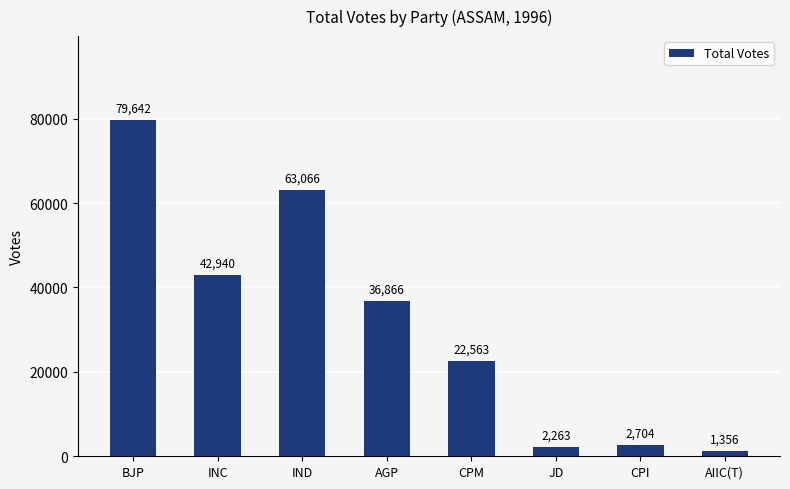

What is the average value?

31425